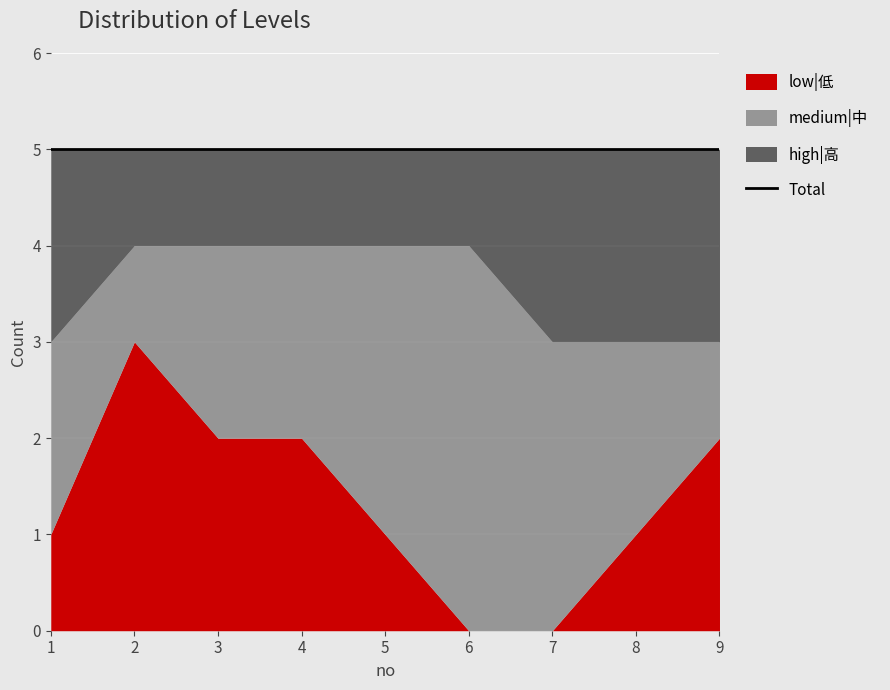

What is the lowest value of the medium|中 series?

1